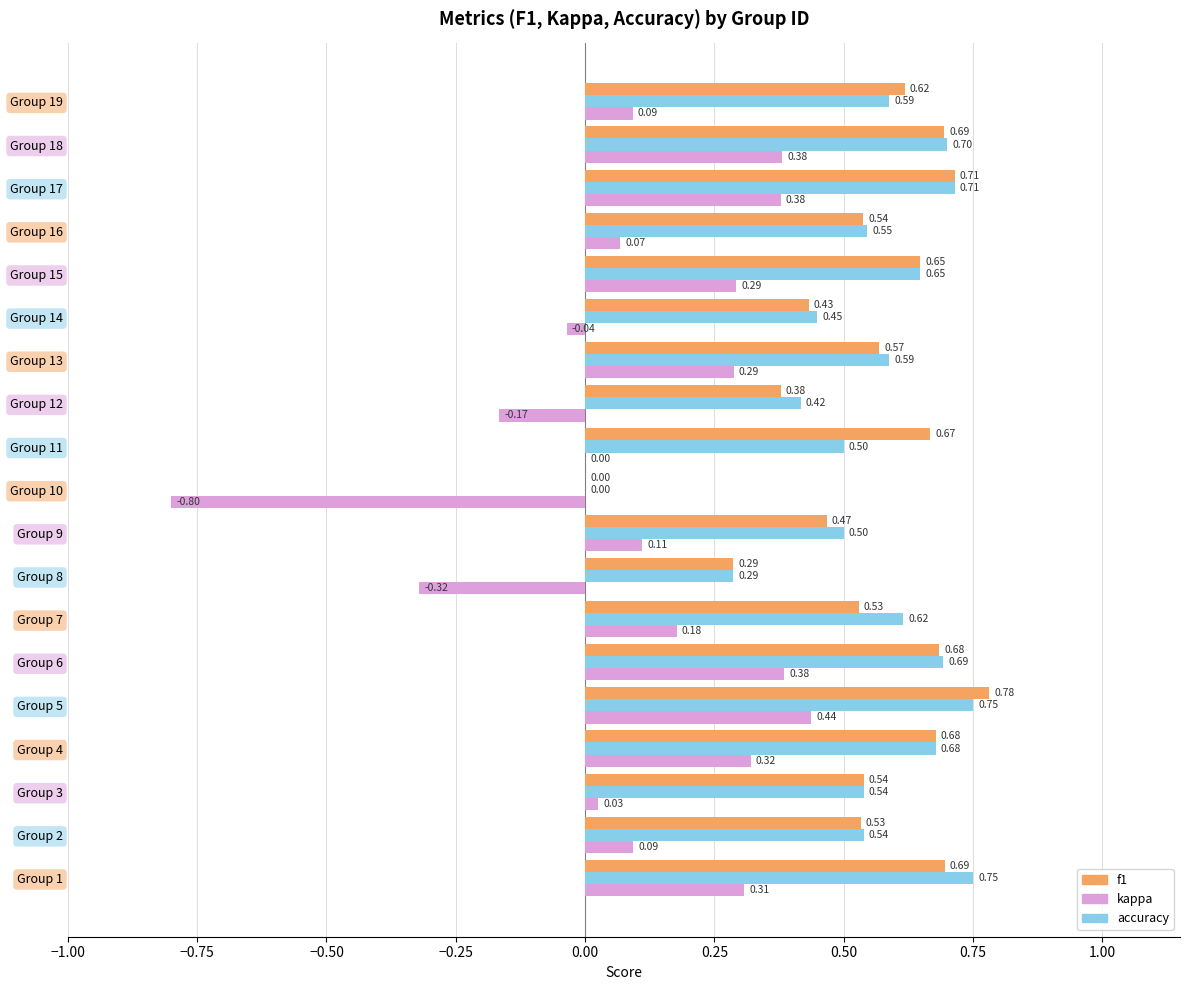

Which series has the largest total across all categories?

accuracy